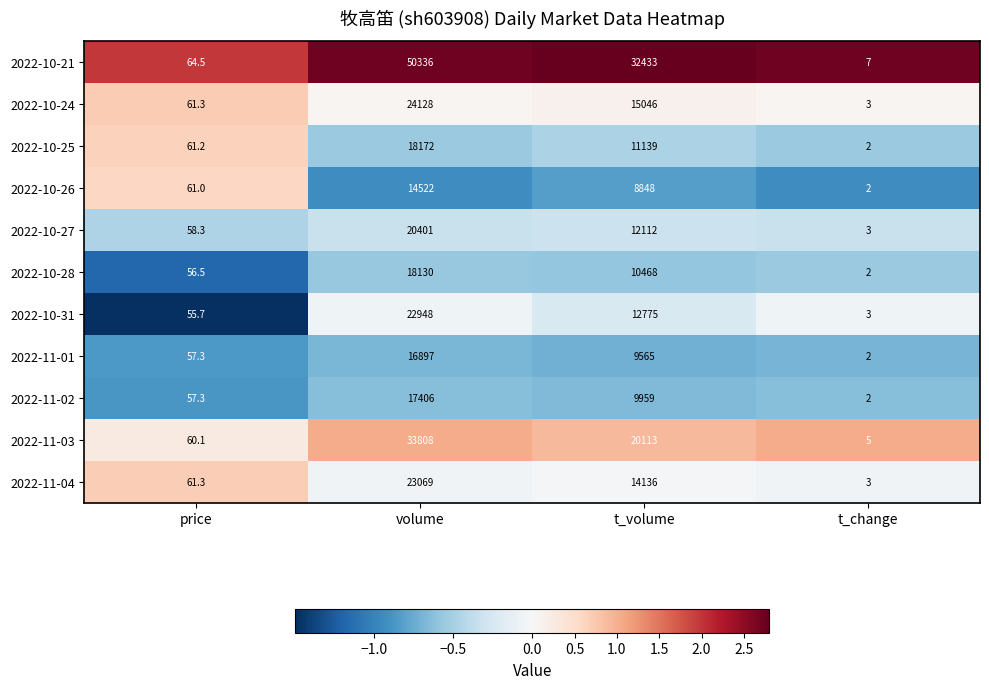

Read the 2022-10-31 value at price.

55.7